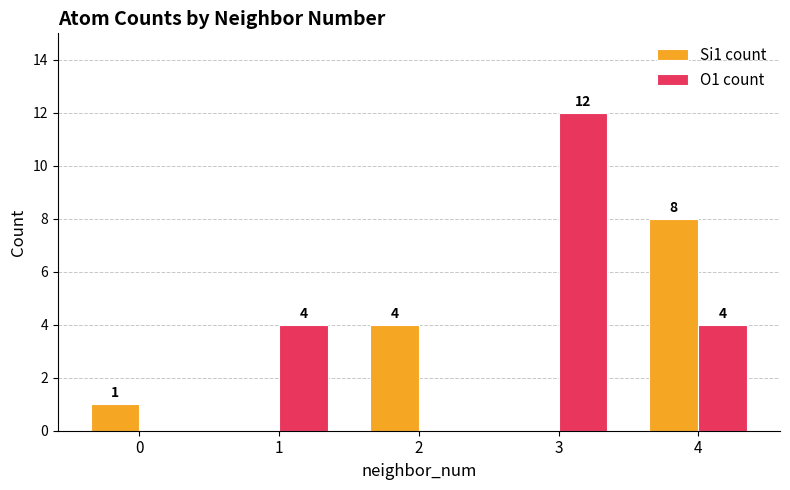

The value of O1 count at 0 is 0. True or false?

True